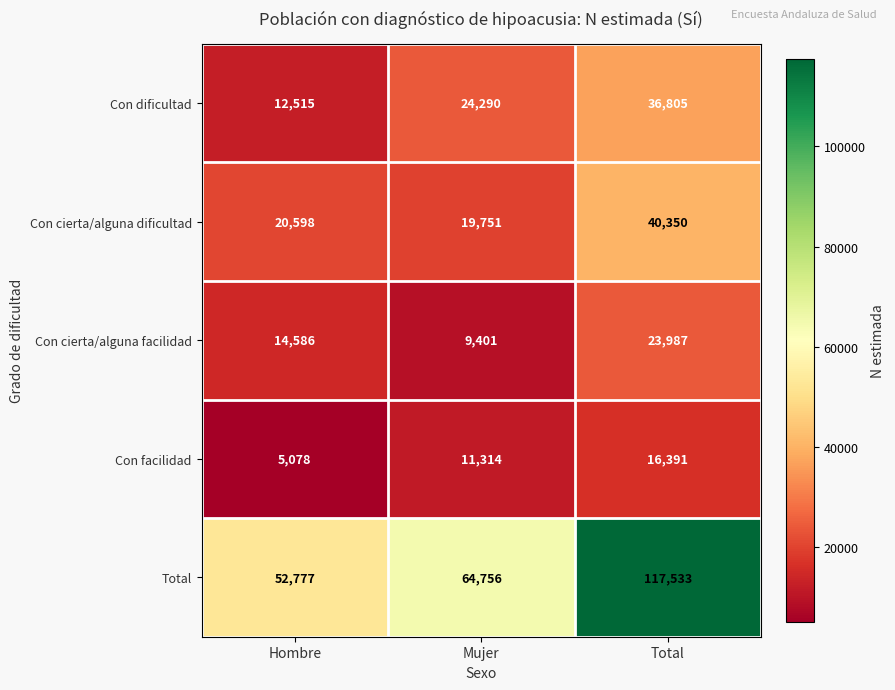

At Total, list the series in order from smallest to largest.

Con facilidad, Con cierta/alguna facilidad, Con dificultad, Con cierta/alguna dificultad, Total